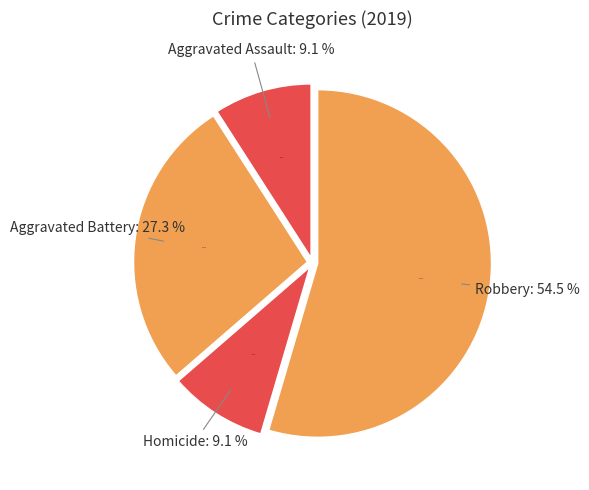

To the nearest percent, what portion does Aggravated Battery represent?

27%